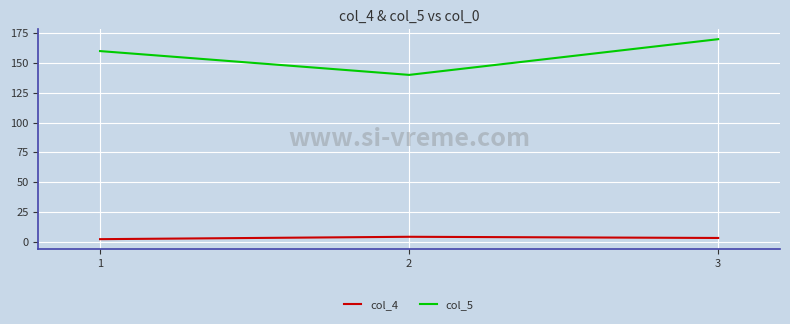

Reading right to left, extract all data points from this chart.

col_4: 3	4	2
col_5: 170	140	160